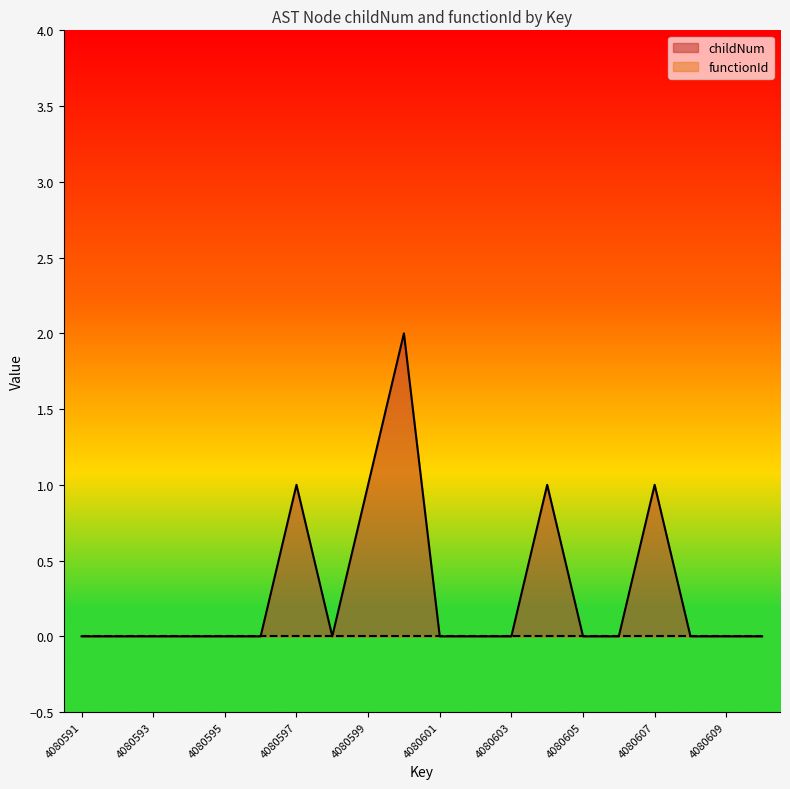

Which series has the largest range (max minus min)?

childNum